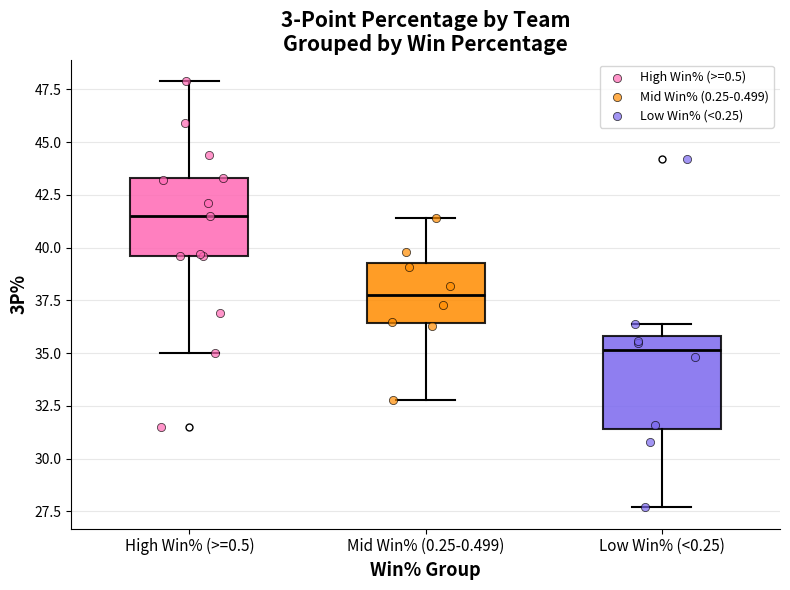

Reading left to right, read every box against the y-axis: the position of its median line, the range the box covers, and the ends of its whiskers. The values are not printed on the chart, so give them approximately, as read against the axis.

High Win% (>=0.5): median 41.5, box 39.5 to 43.5, whiskers 35.0 to 48.0
Mid Win% (0.25-0.499): median 38.0, box 36.5 to 39.5, whiskers 33.0 to 41.5
Low Win% (<0.25): median 35.0, box 31.5 to 36.0, whiskers 27.5 to 36.5